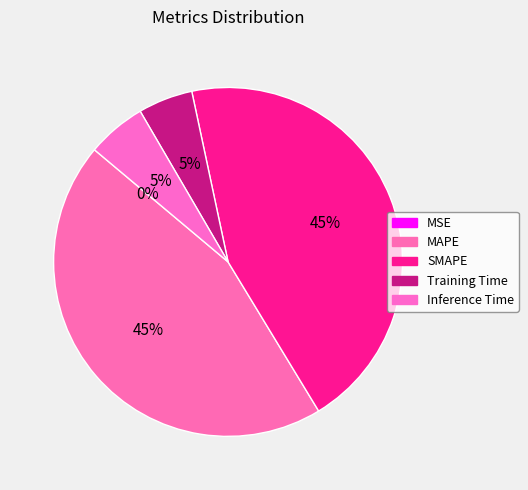

What is the smallest slice in the pie chart?

MSE